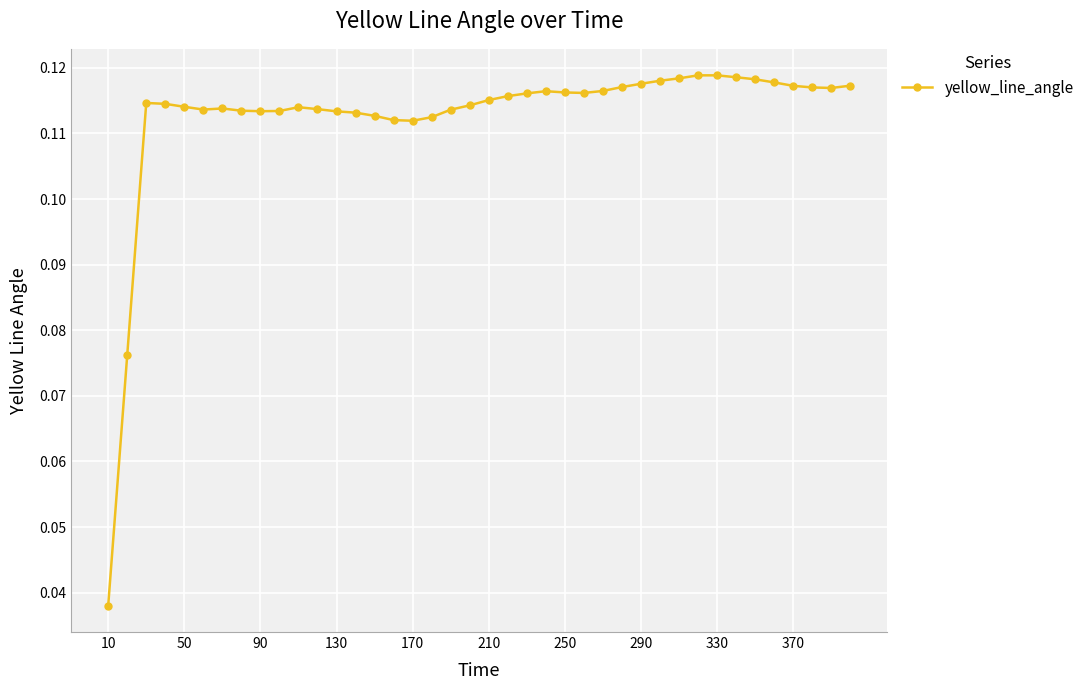

How many lines are shown in the chart?

1